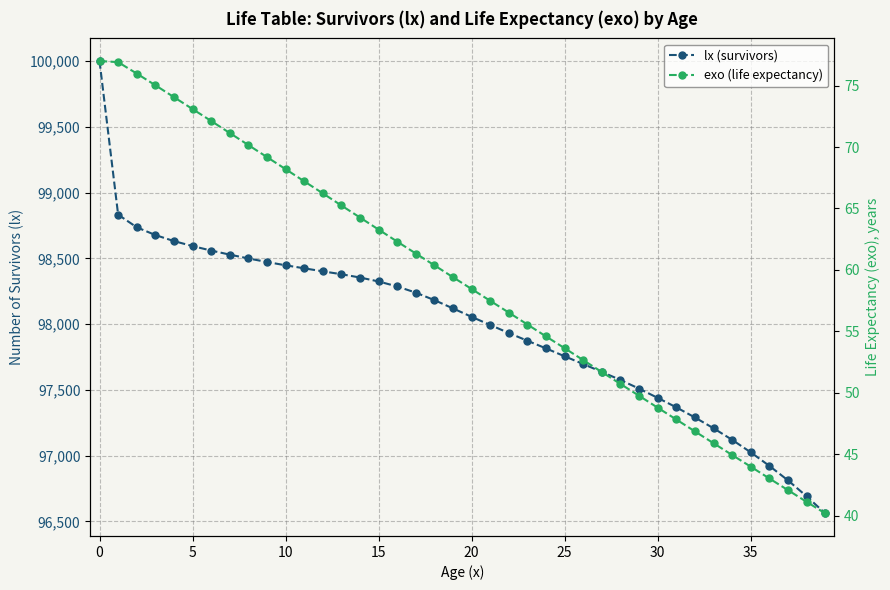

What is the maximum value for lx (survivors)?

100000.0